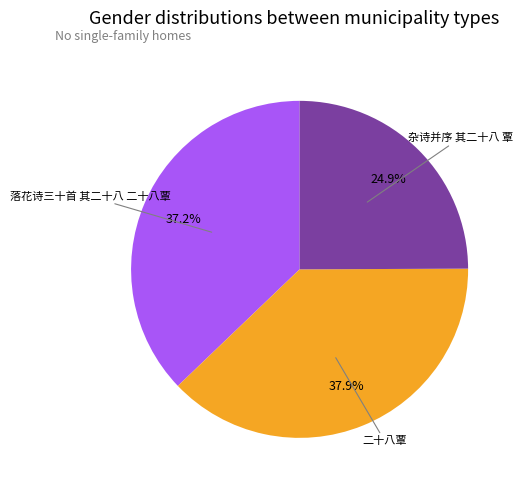

Rank the categories by value from lowest to highest.

杂诗并序 其二十八 覃, 落花诗三十首 其二十八 二十八覃, 二十八覃